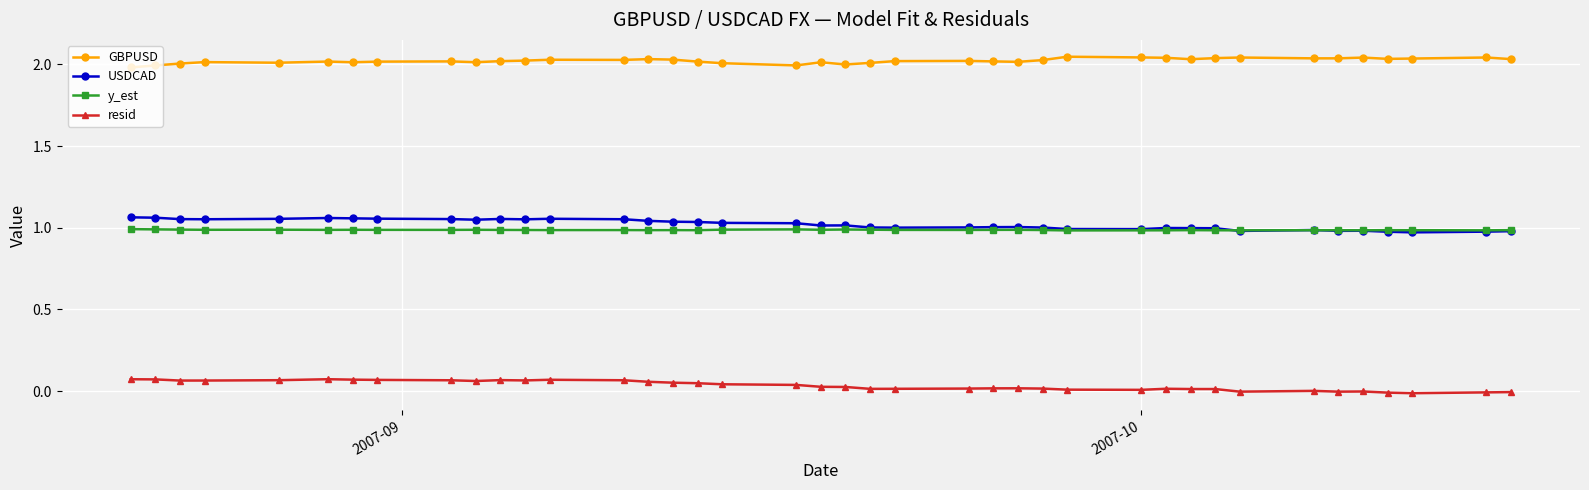

True or false: GBPUSD and y_est intersect in this chart.

False